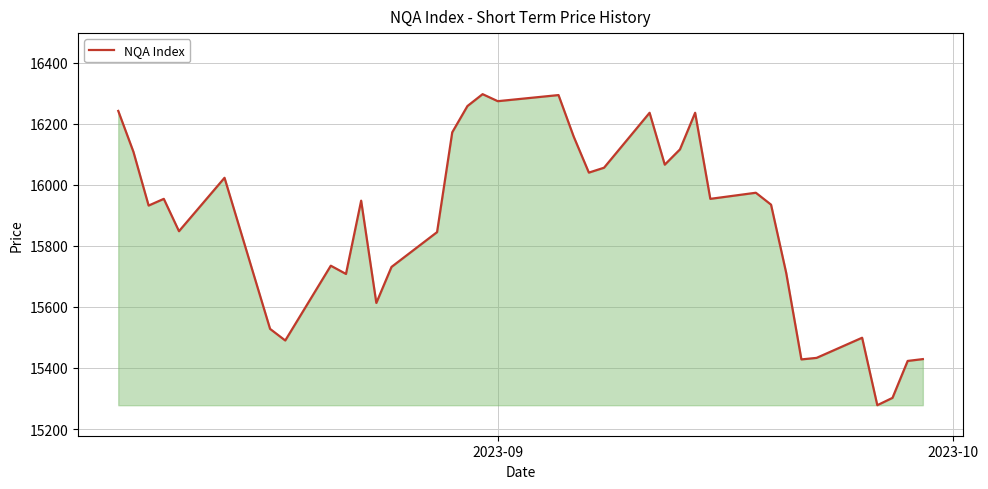

What is the smallest value displayed?

15278